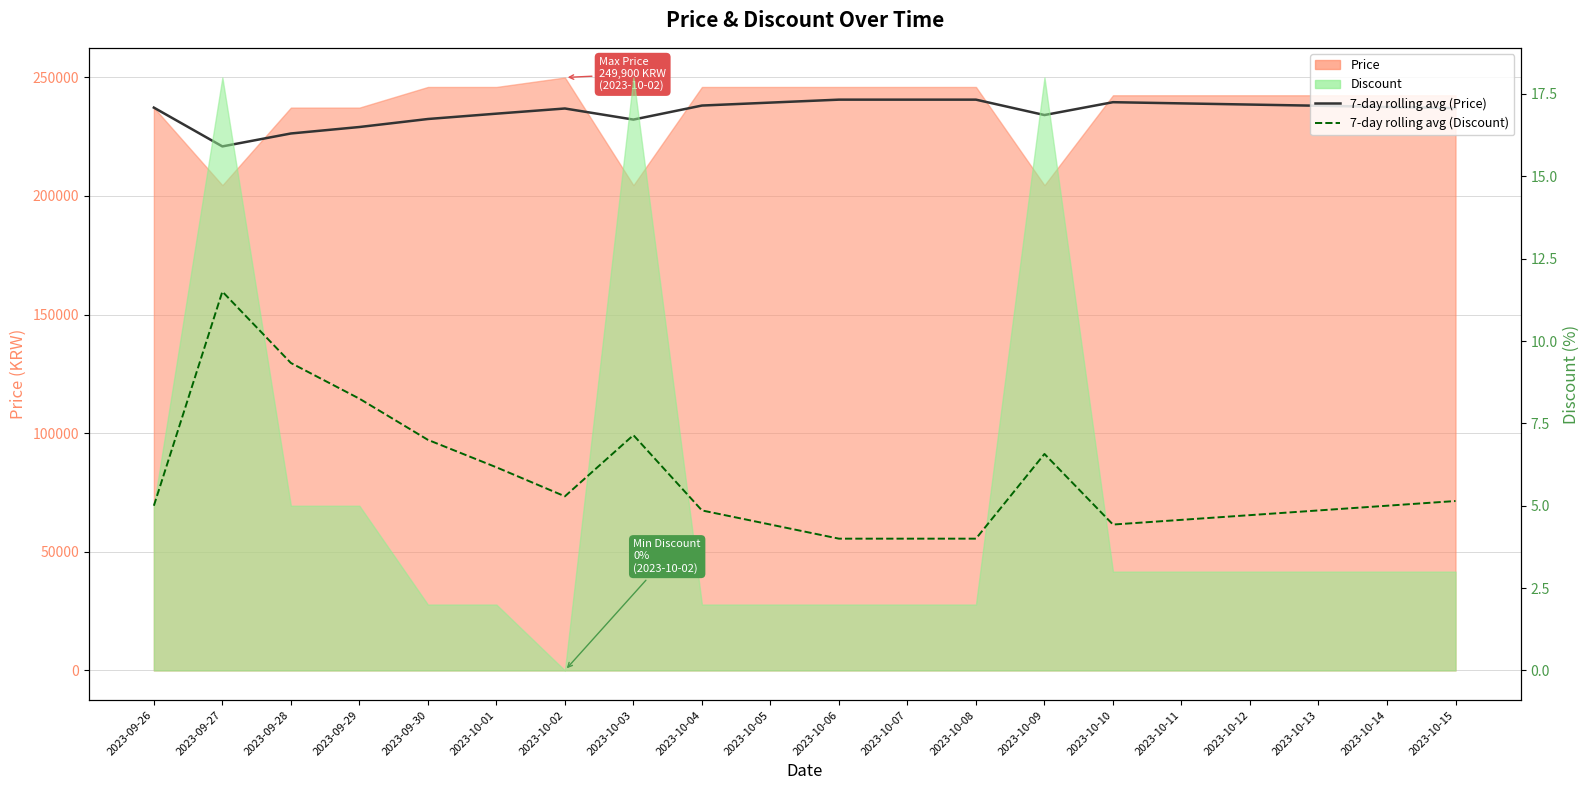

List the series in order of their peak value, lowest first.

7-day rolling average (Discount), 7-day rolling average (Price)